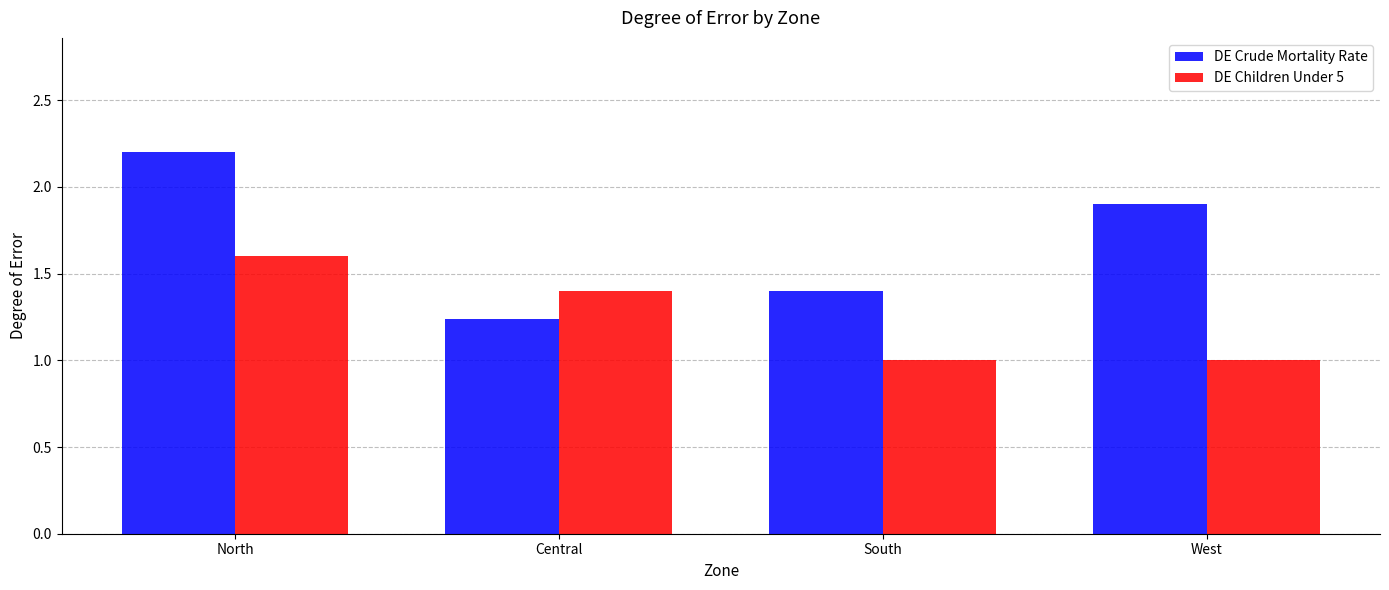

Is the value of DE Children Under 5 at North greater than the value of DE Crude Mortality Rate at West?

No